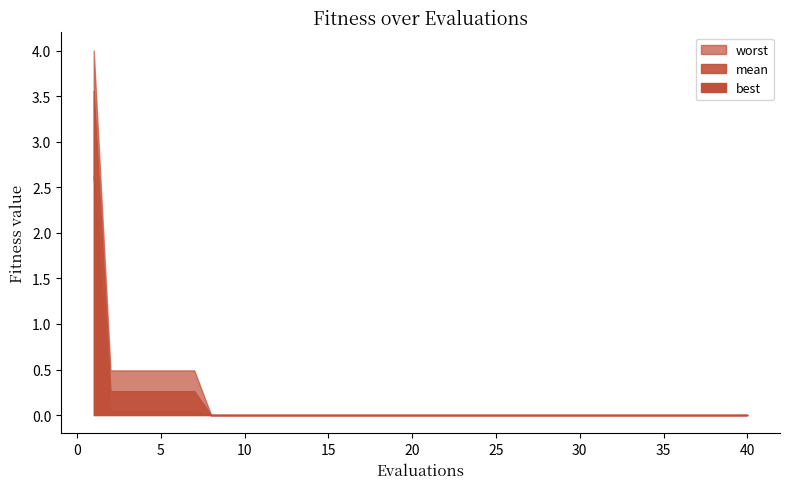

Is it true that best equals 0.0 at 30?

True